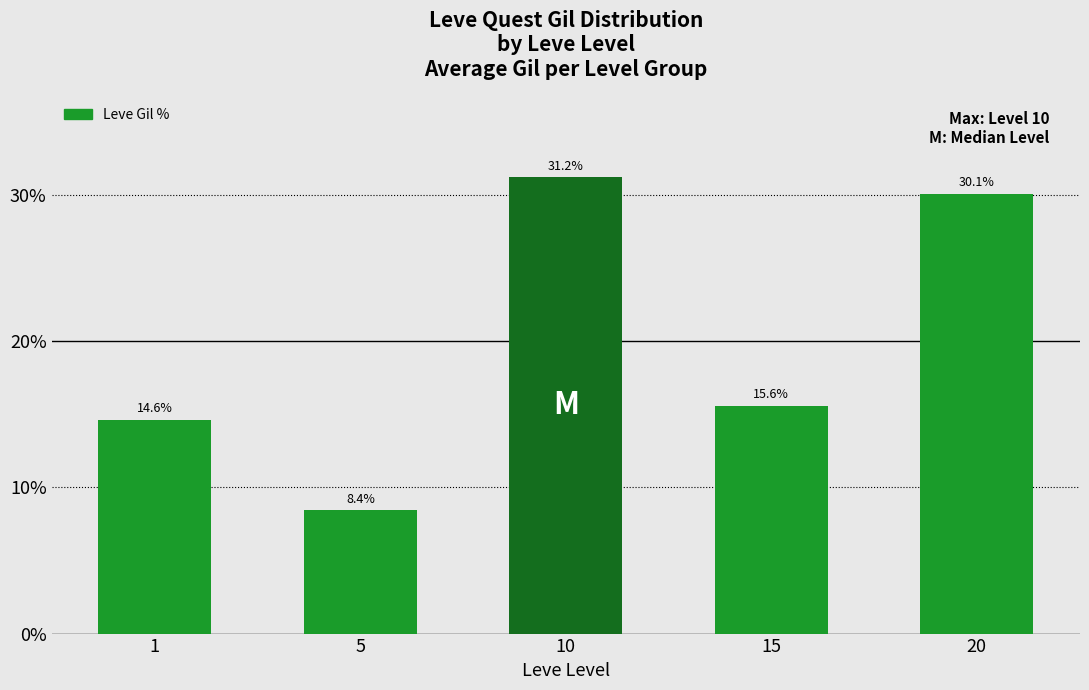

What is the minimum value shown in the chart?

8.4